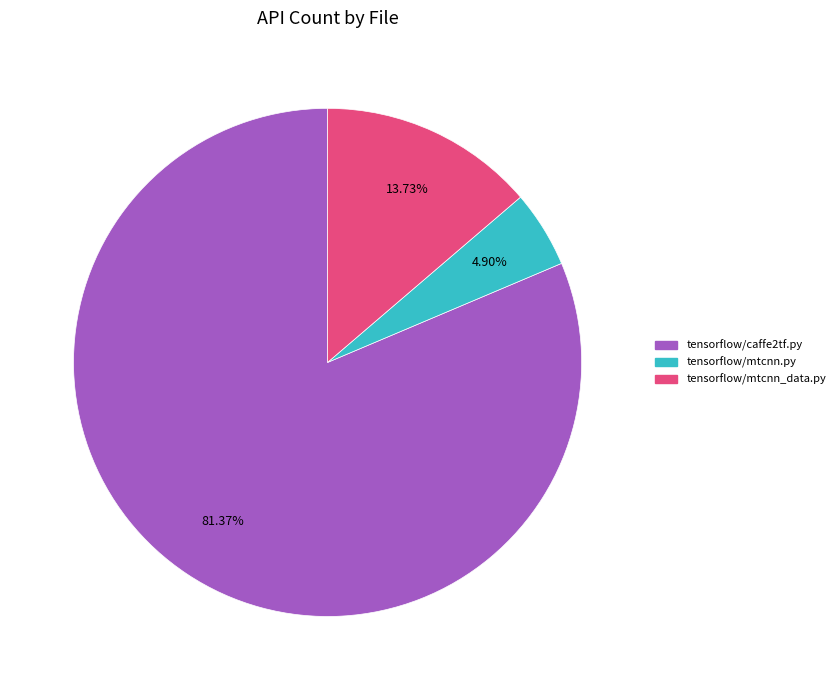

To the nearest percent, what is the difference between the largest and smallest slice percentages?

76%